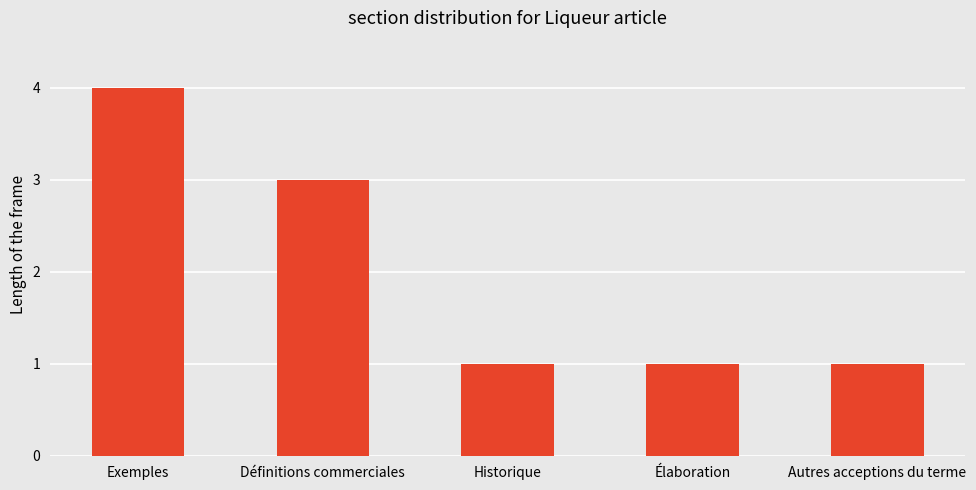

What is the difference between the maximum and minimum values?

3